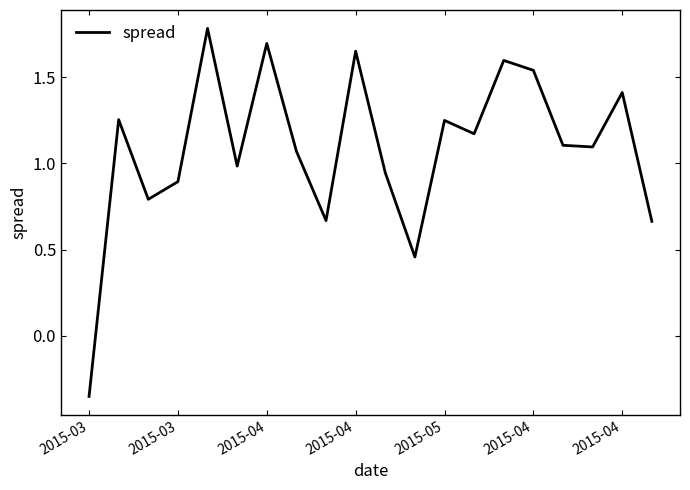

What is the difference between the maximum and minimum values?

2.1